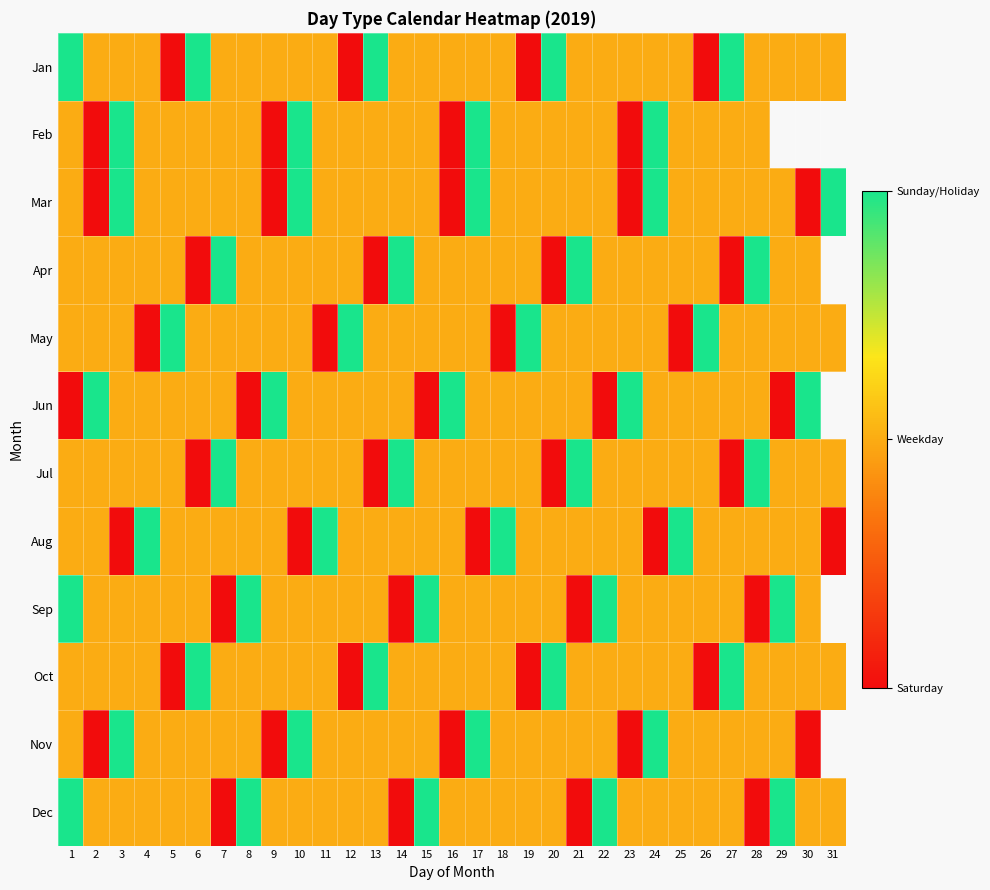

Count the number of data series in this chart.

12